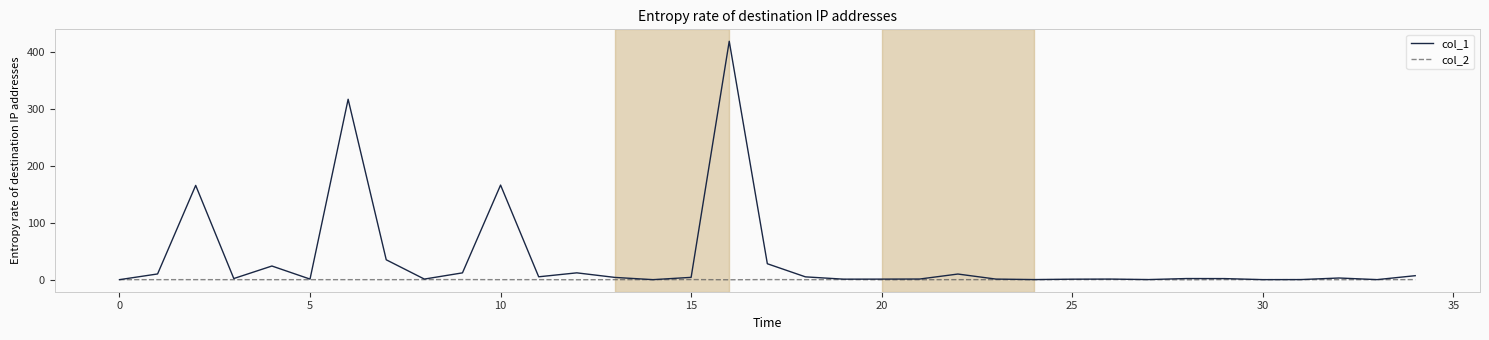

List the series in order of their overall mean, highest first.

col_1, col_2